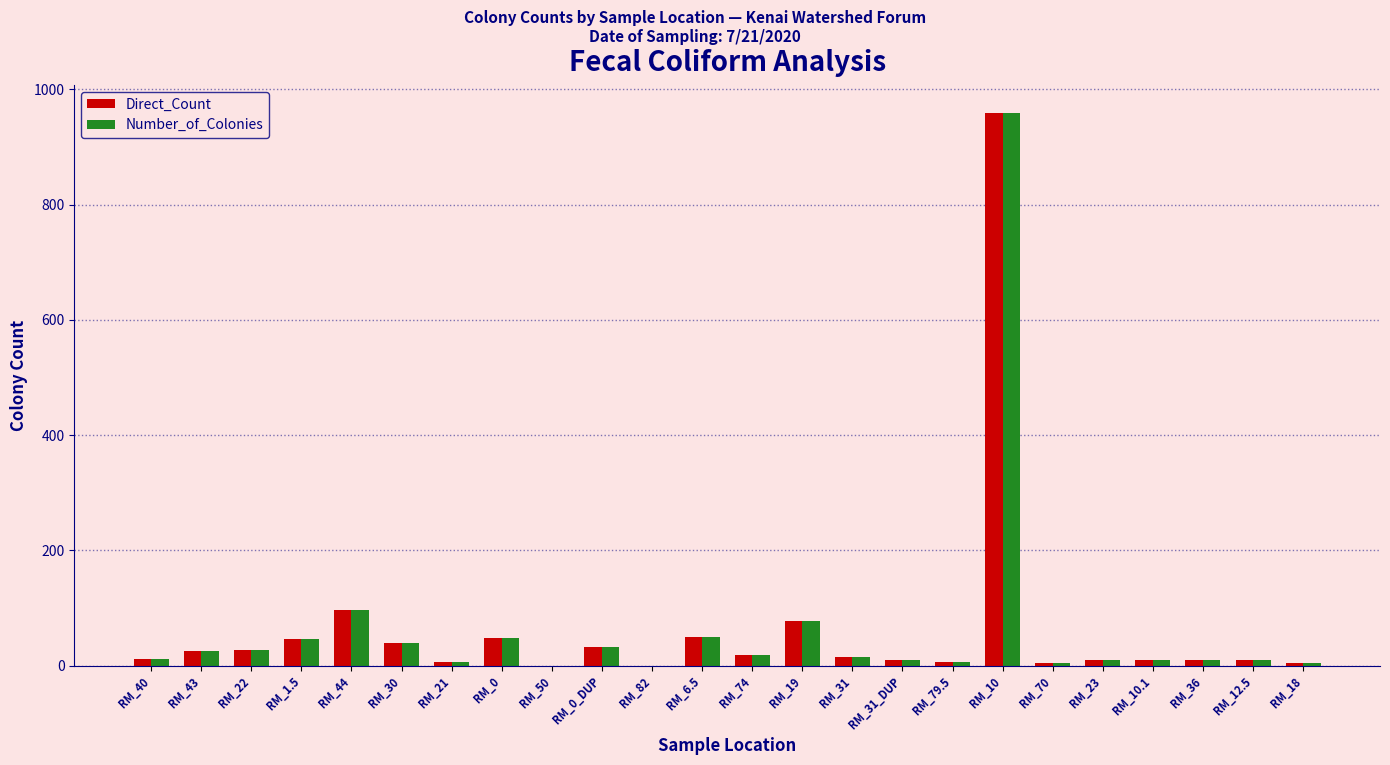

At which category is the sum across all series the highest?

RM_10